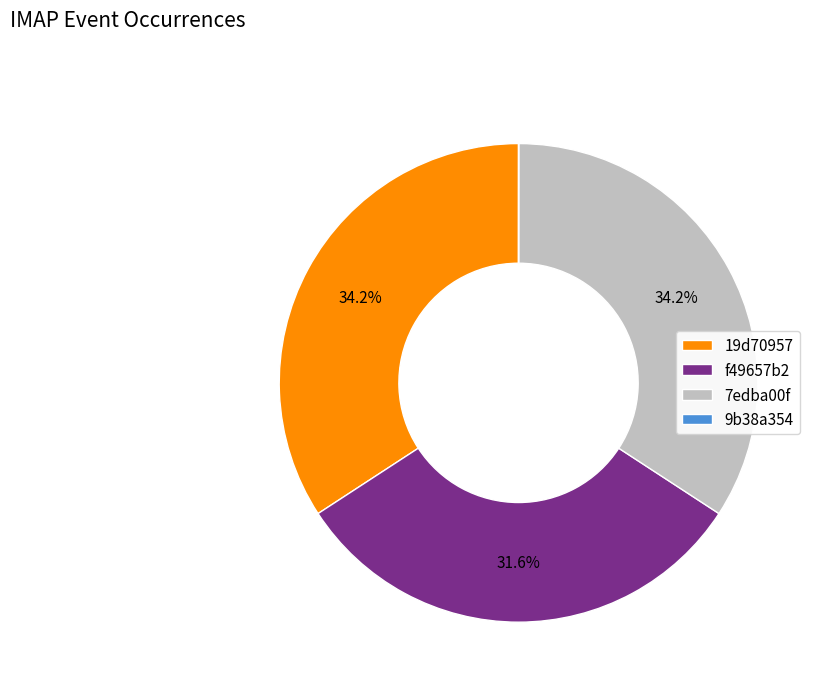

Is there a majority slice in this chart?

No